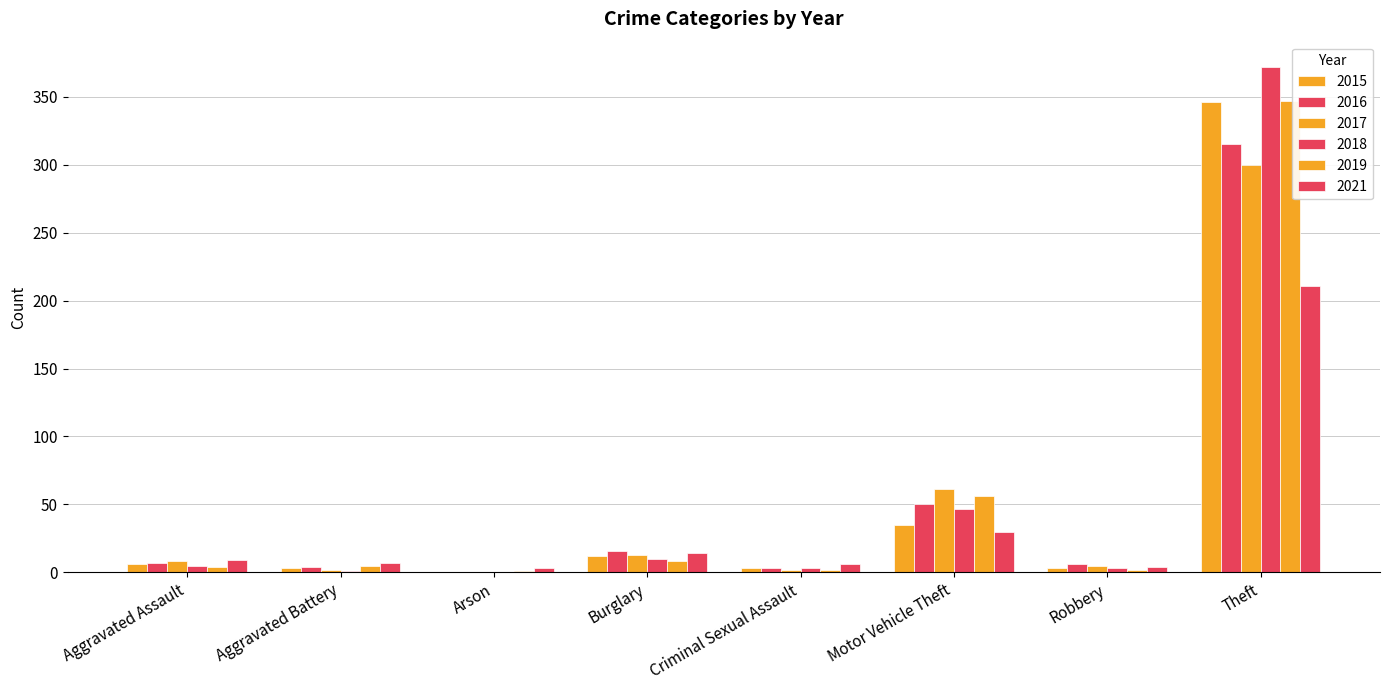

What is the sum of the 2016 values at Motor Vehicle Theft and Robbery?

56